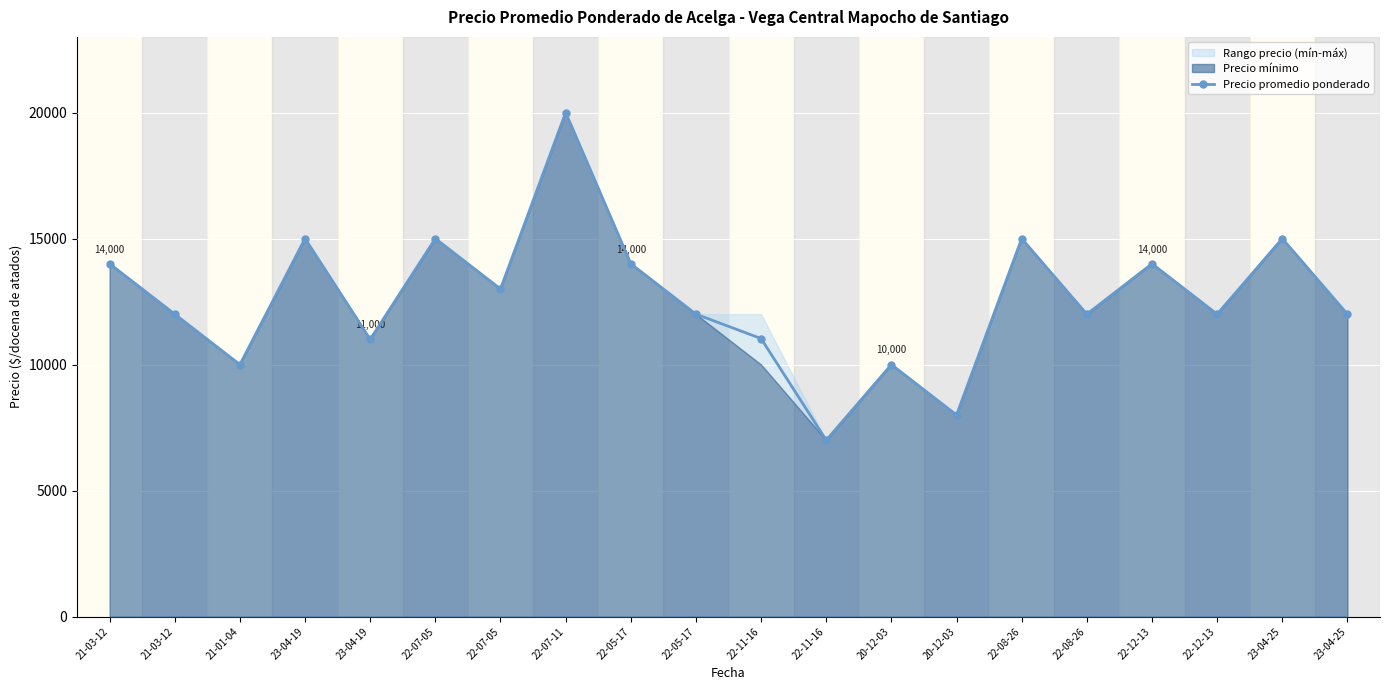

What is the sum of the values at 21-03-12 and 23-04-25?

29000